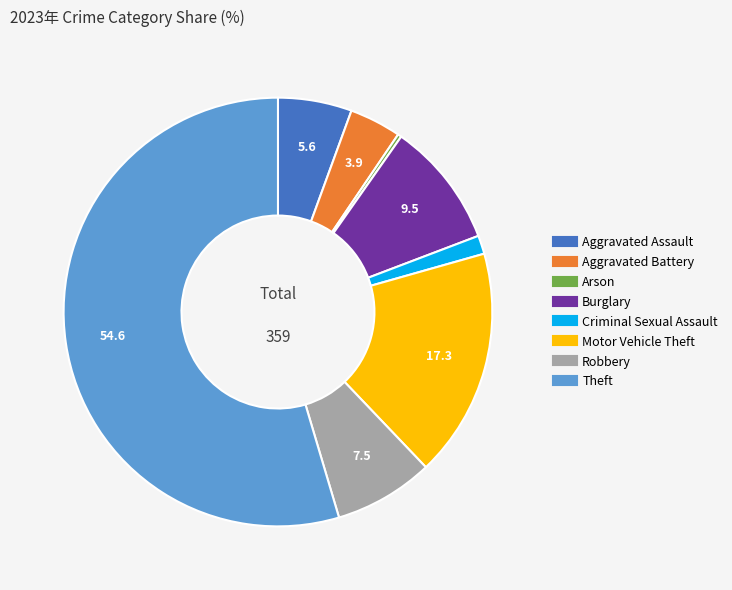

The Criminal Sexual Assault slice represents 11% of the pie. True or false?

False